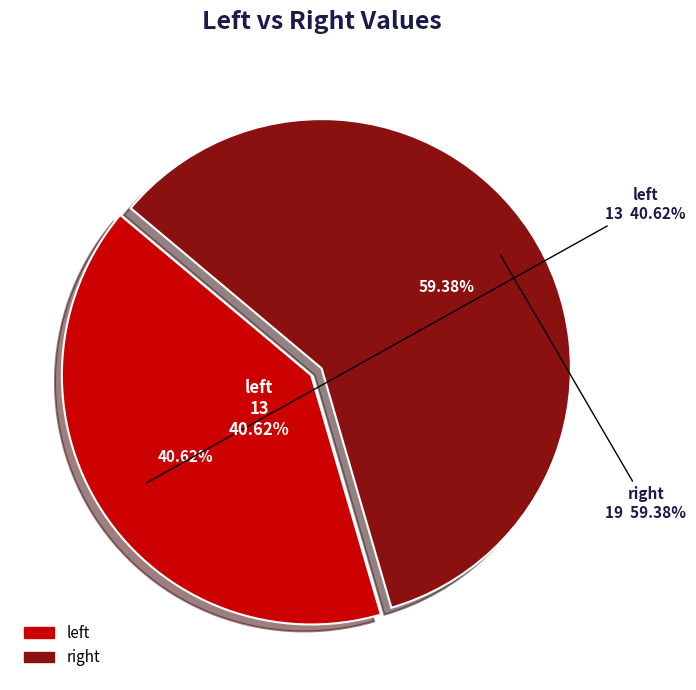

How many segments does this pie chart have?

2